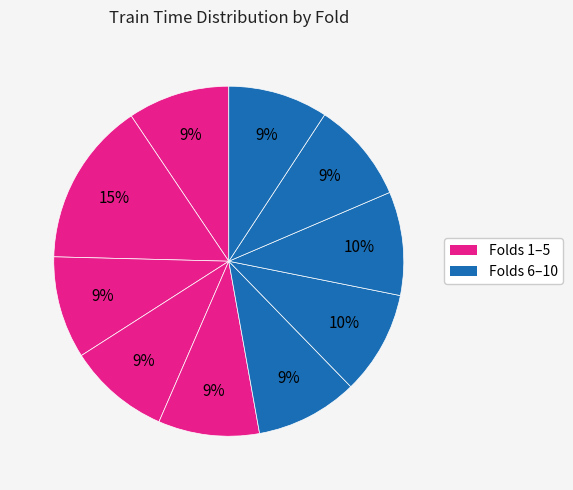

Count the number of slices in the pie.

10